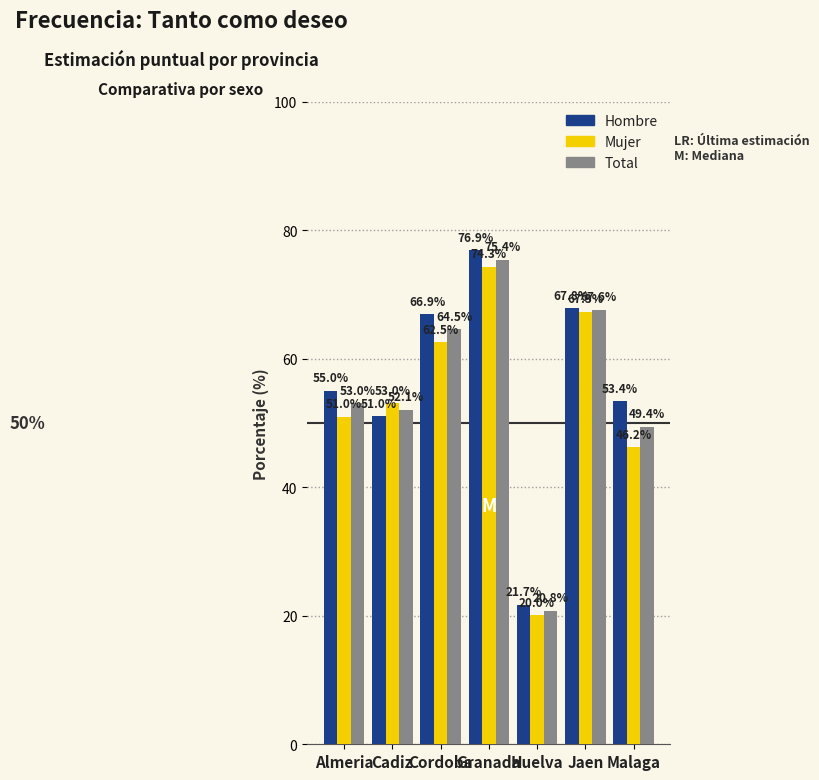

Where is Hombre nearest to the value 49?

Cadiz